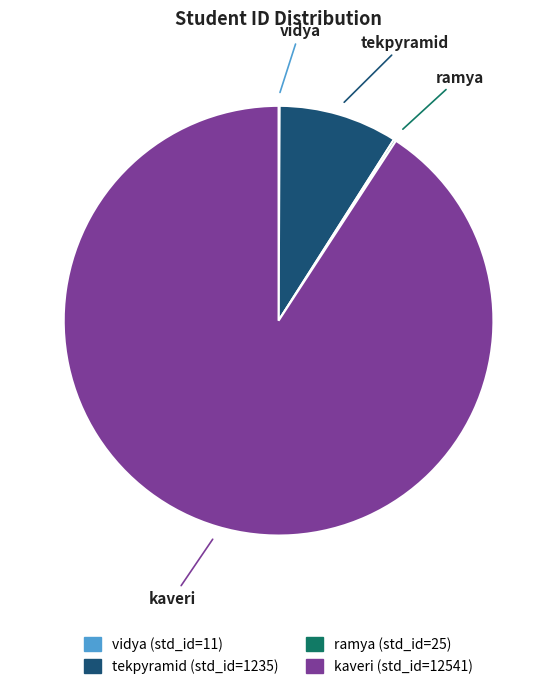

Which category has the biggest portion of the pie?

kaveri